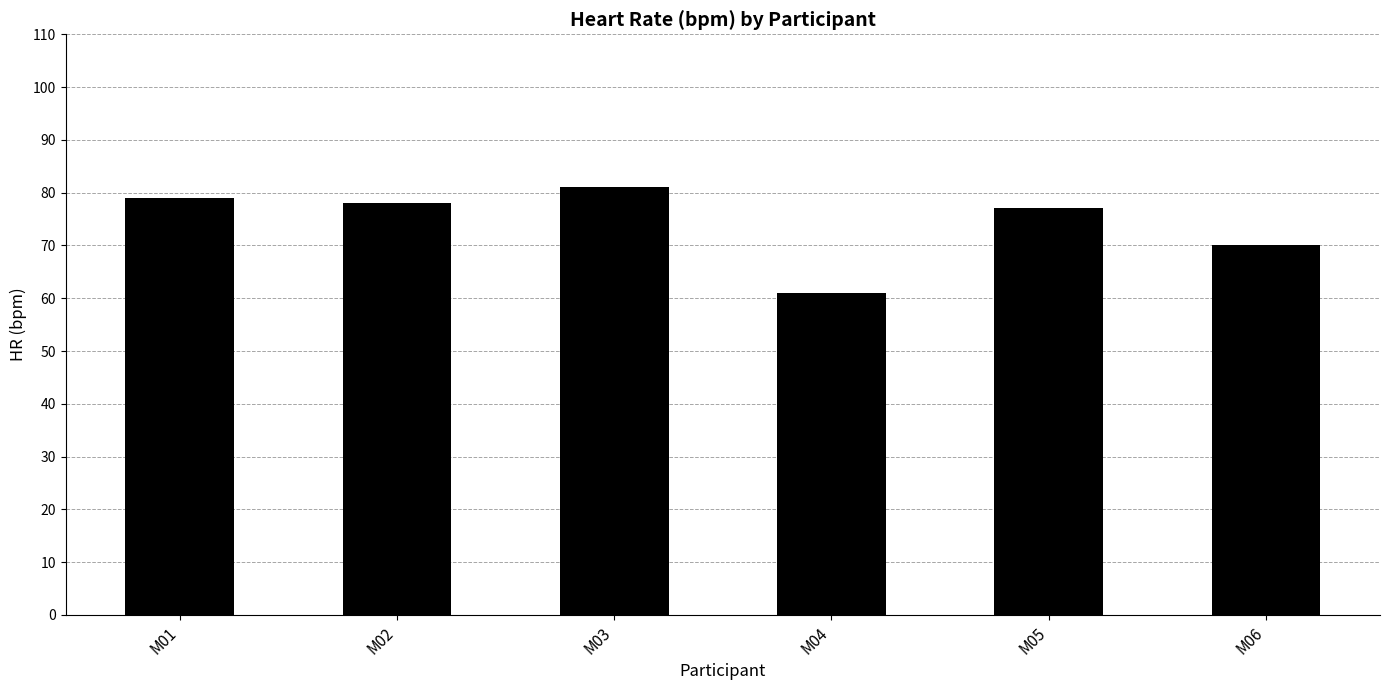

The value at M01 is 109. True or false?

False